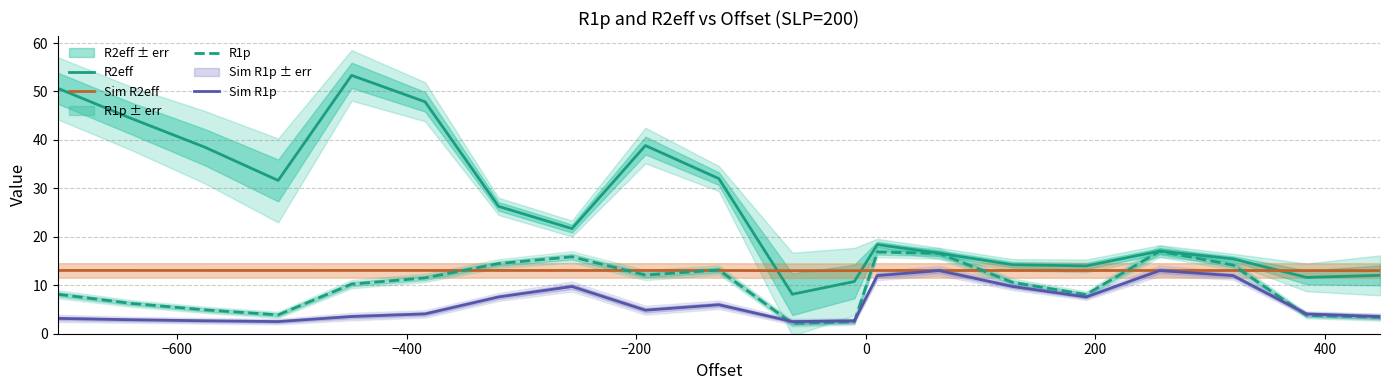

What is the minimum value for Sim R2eff?

13.0